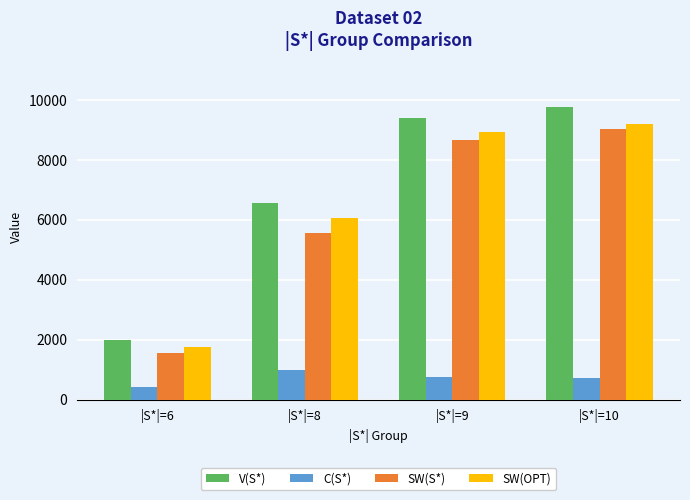

What is the difference between the highest and lowest values at |S*|=8?

5576.0